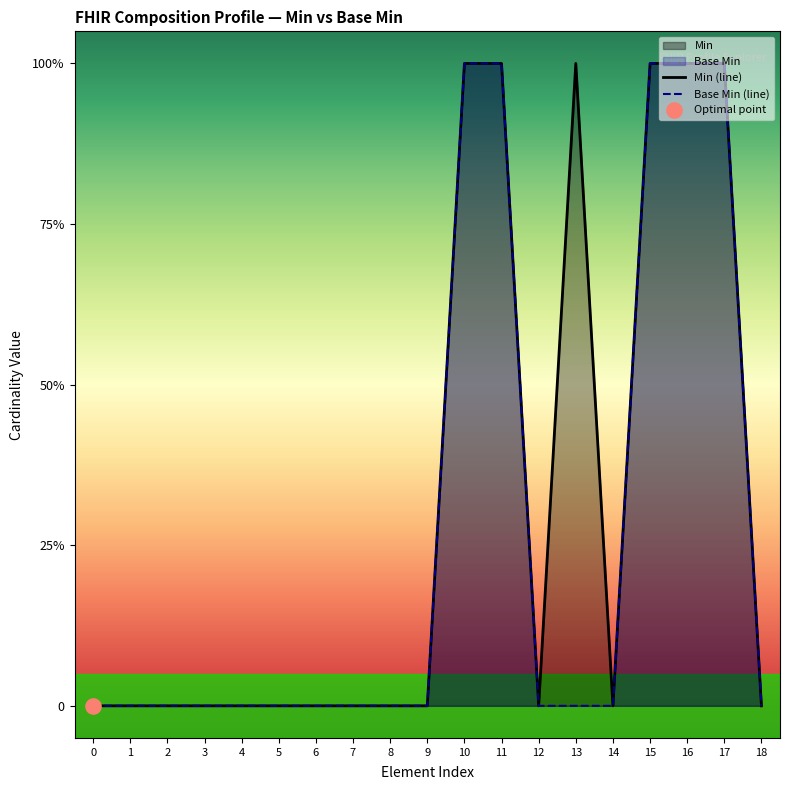

Which series has the widest spread of Y values?

Min (line)